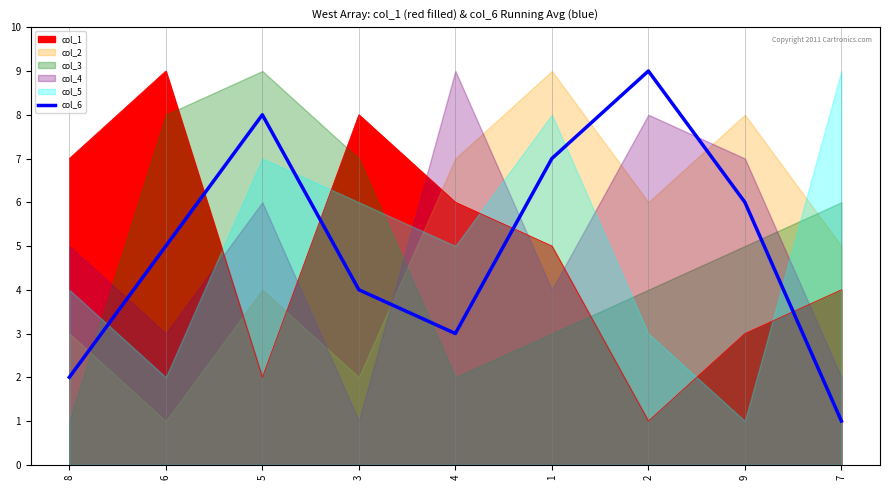

Reading right to left, extract all data points from this chart.

7=1	9=6	2=9	1=7	4=3	3=4	5=8	6=5	8=2